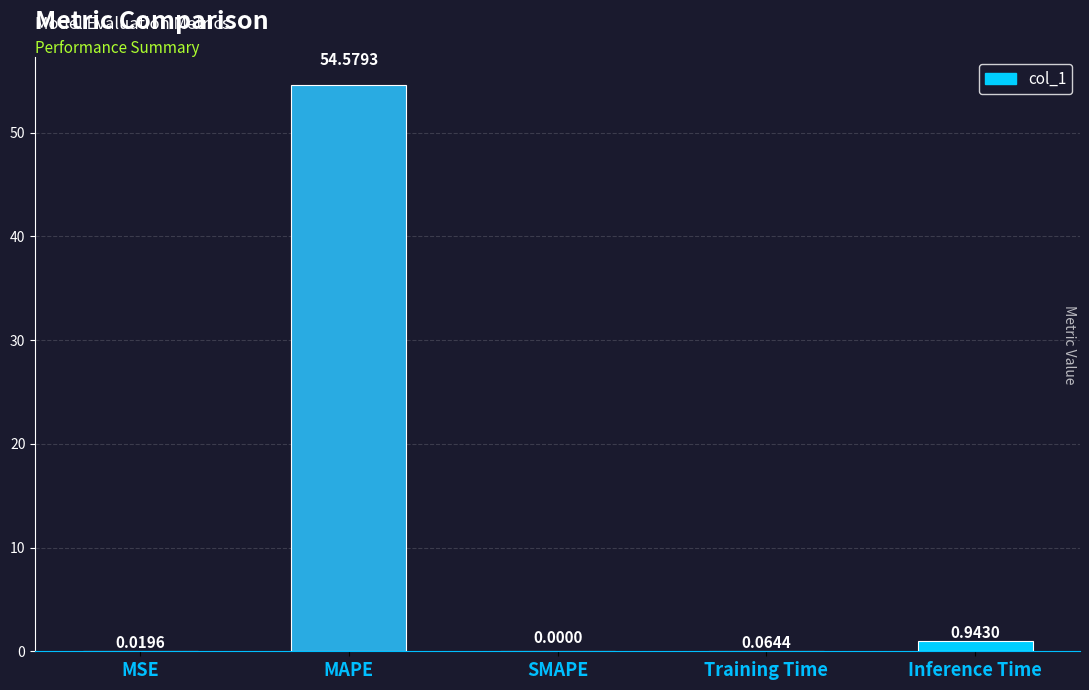

What is the sum of the values at Training Time and Inference Time?

1.0